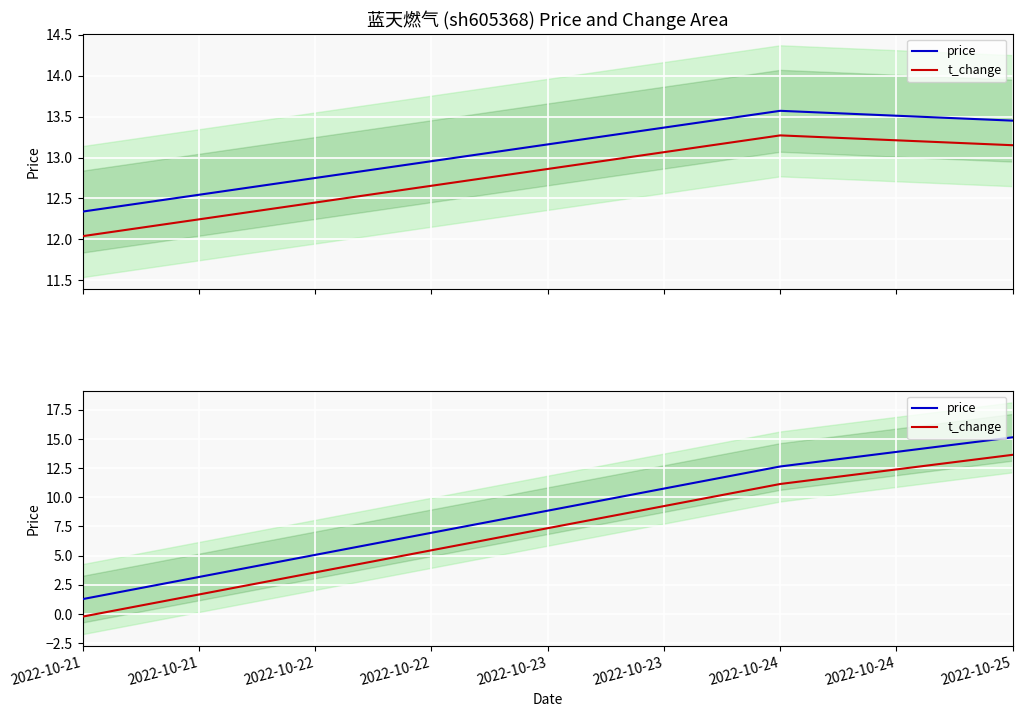

Is the value of price at 2022-10-24 greater than the value of t_change at 2022-10-25?

No